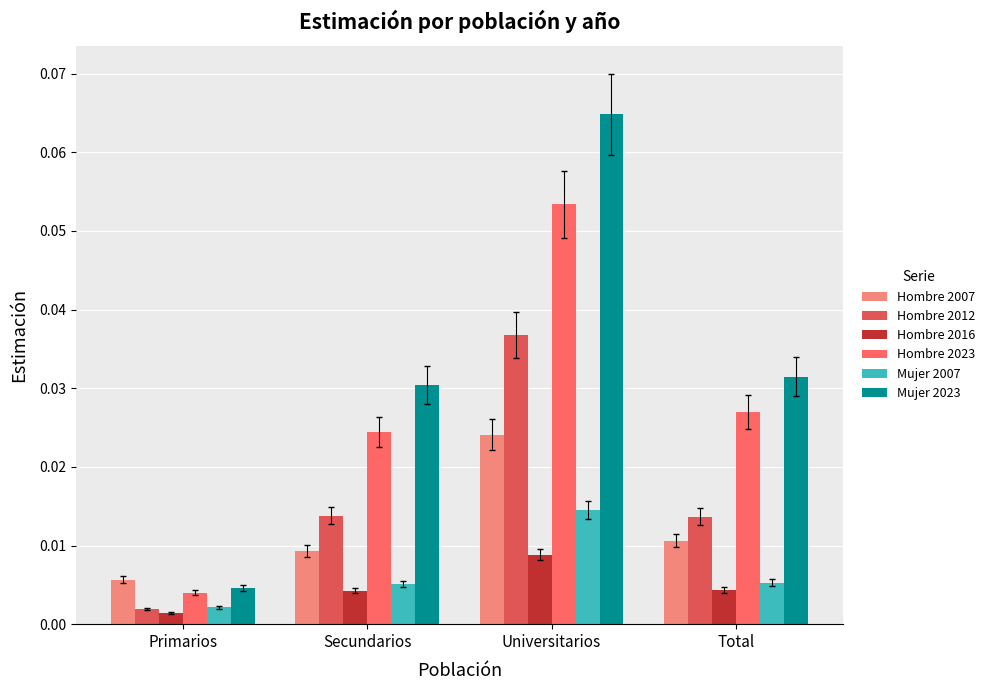

How many bars are there in each group?

6